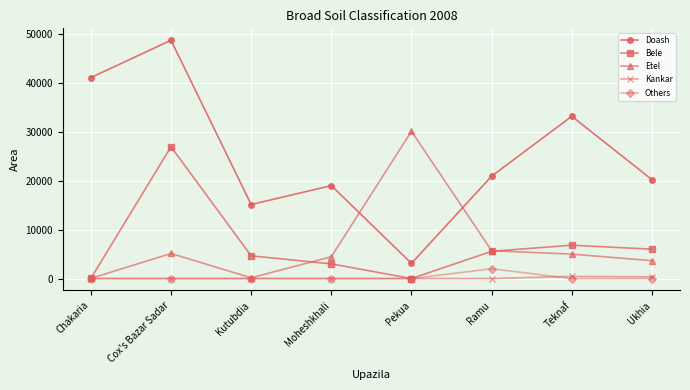

What position from the left is Ramu?

6